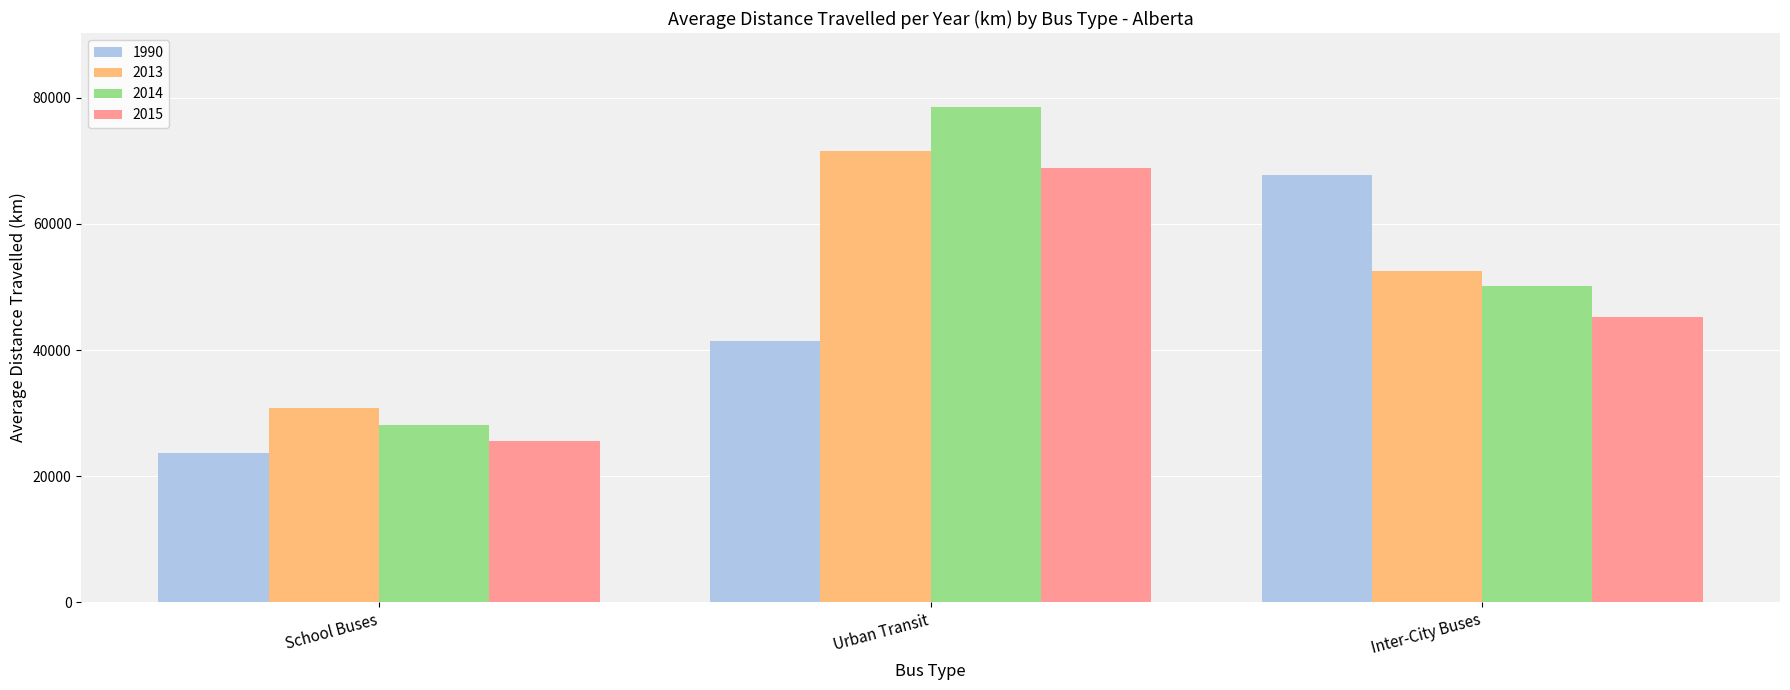

Reading right to left, list all the values displayed in this chart.

1990: Inter-City Buses=67797	Urban Transit=41360	School Buses=23651
2013: Inter-City Buses=52560	Urban Transit=71579	School Buses=30758
2014: Inter-City Buses=50100	Urban Transit=78504	School Buses=28089
2015: Inter-City Buses=45216	Urban Transit=68947	School Buses=25509